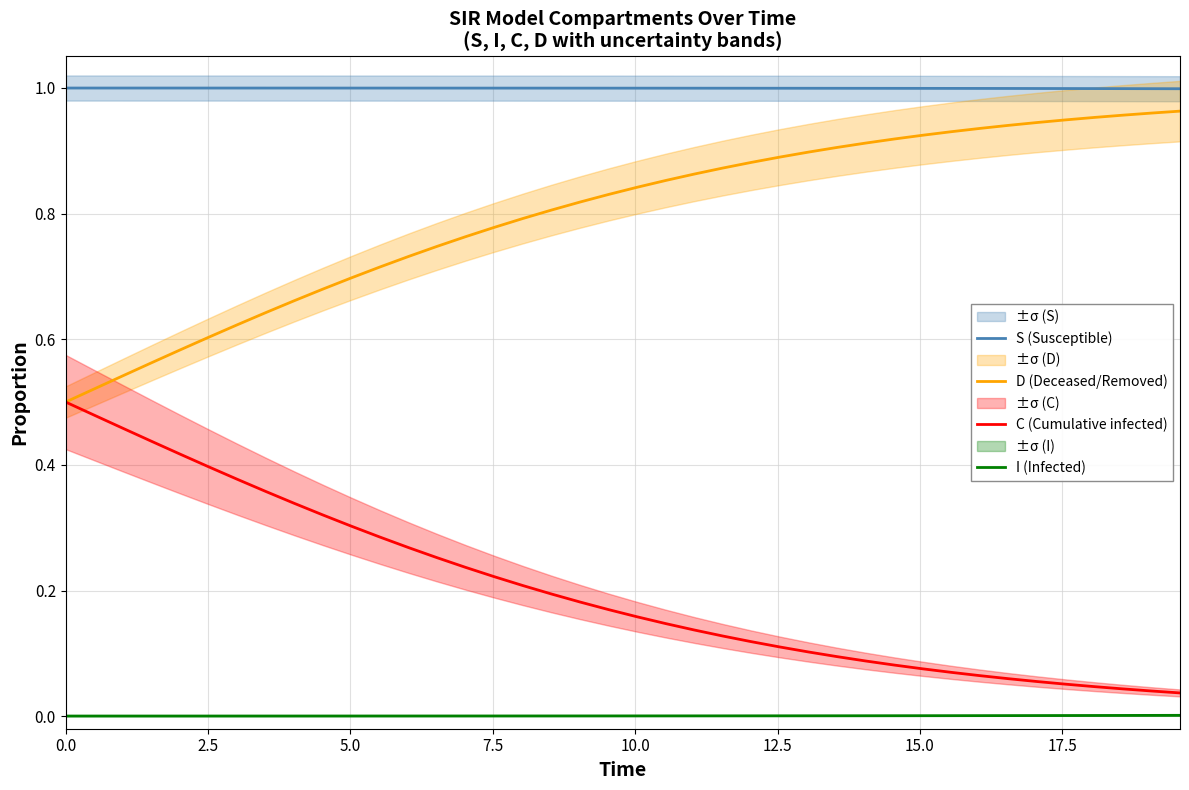

What is the difference between the maximum and second lowest values in the D (Deceased/Removed) series?

0.4